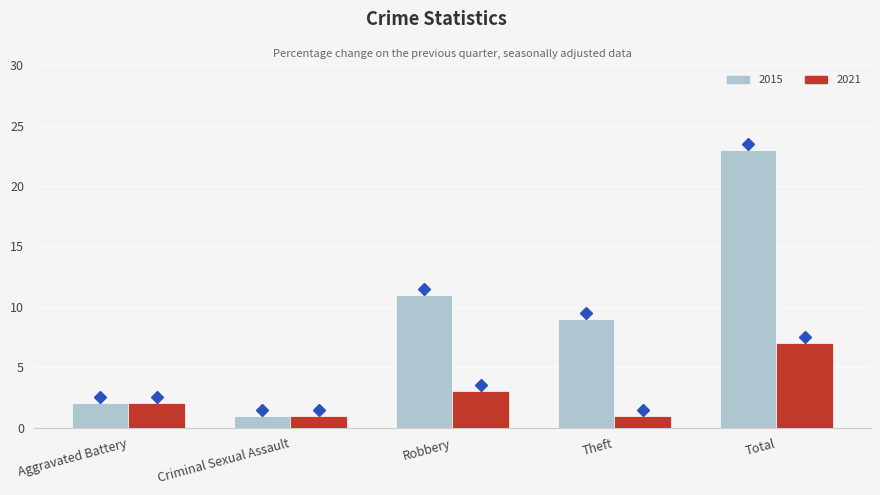

How many distinct data groups are displayed?

2